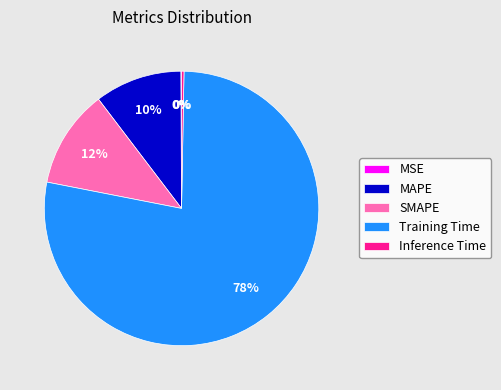

Combined, do Training Time and SMAPE account for over 50%?

Yes